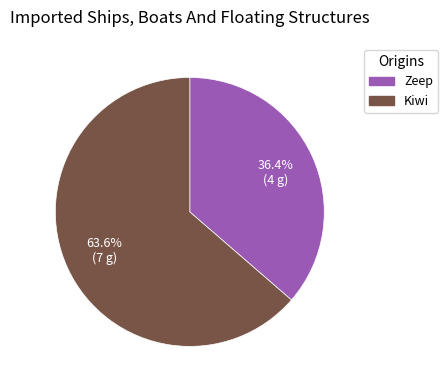

To the nearest percent, what portion does Zeep represent?

36%